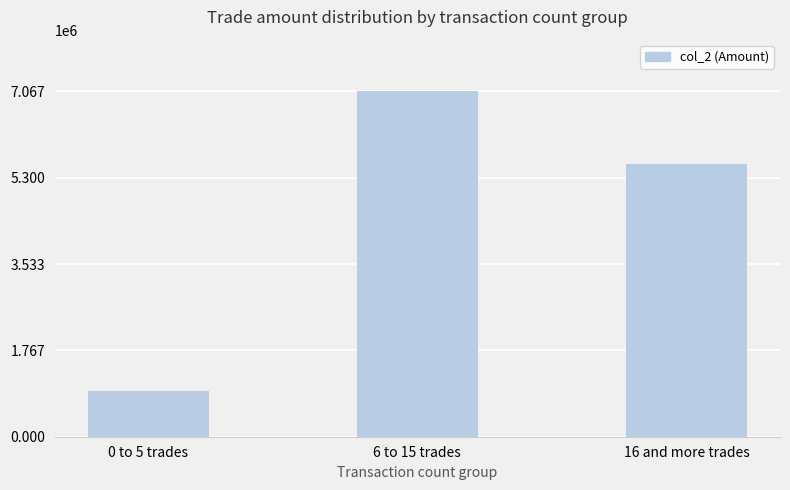

Reading left to right, list all the values displayed in this chart.

0 to 5 trades=939810	6 to 15 trades=7066750	16 and more trades=5592100